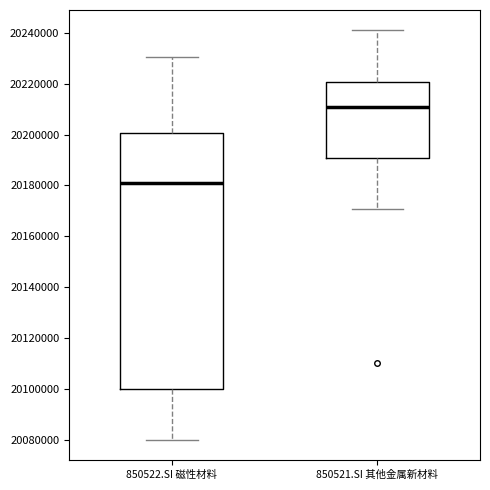

Where is the lower edge of the box for 850521.SI 其他金属新材料 on the y-axis? The values are not printed on the chart, so give them approximately, as read against the axis.

20190000